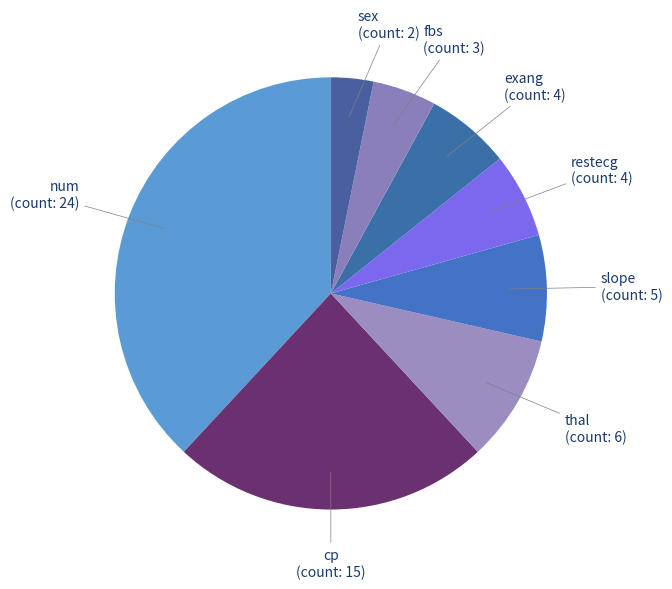

True or false: thal accounts for 10% of the total.

True